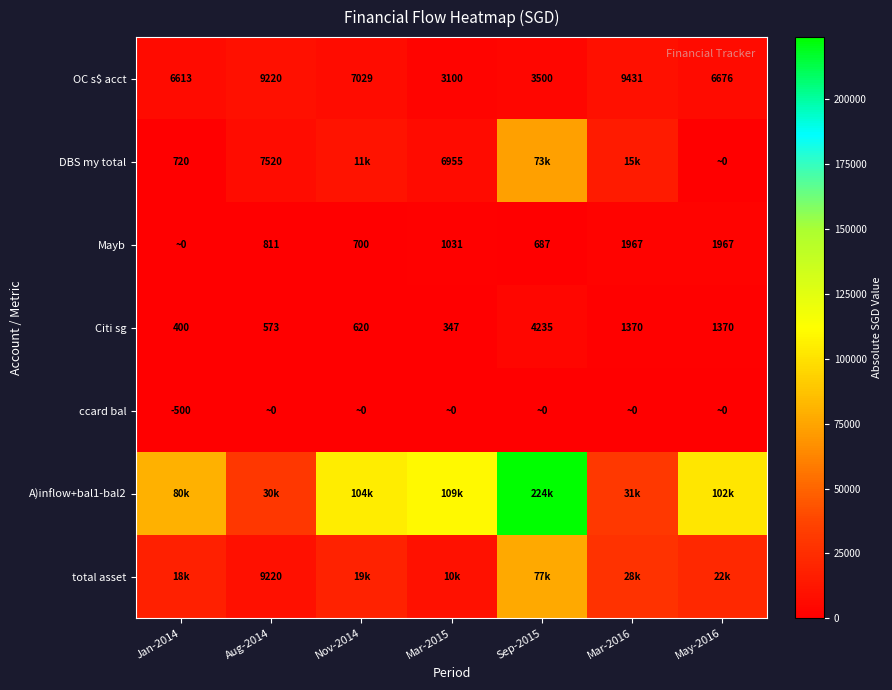

At which category is the sum across all series the highest?

Sep-2015